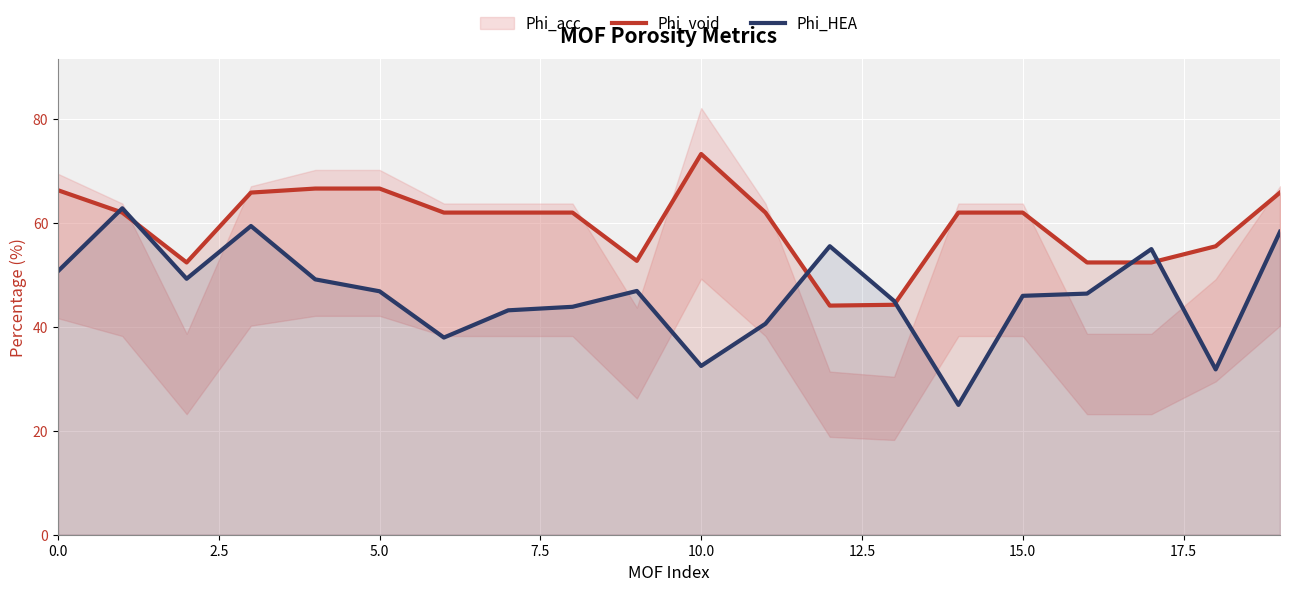

How many lines are shown in the chart?

2